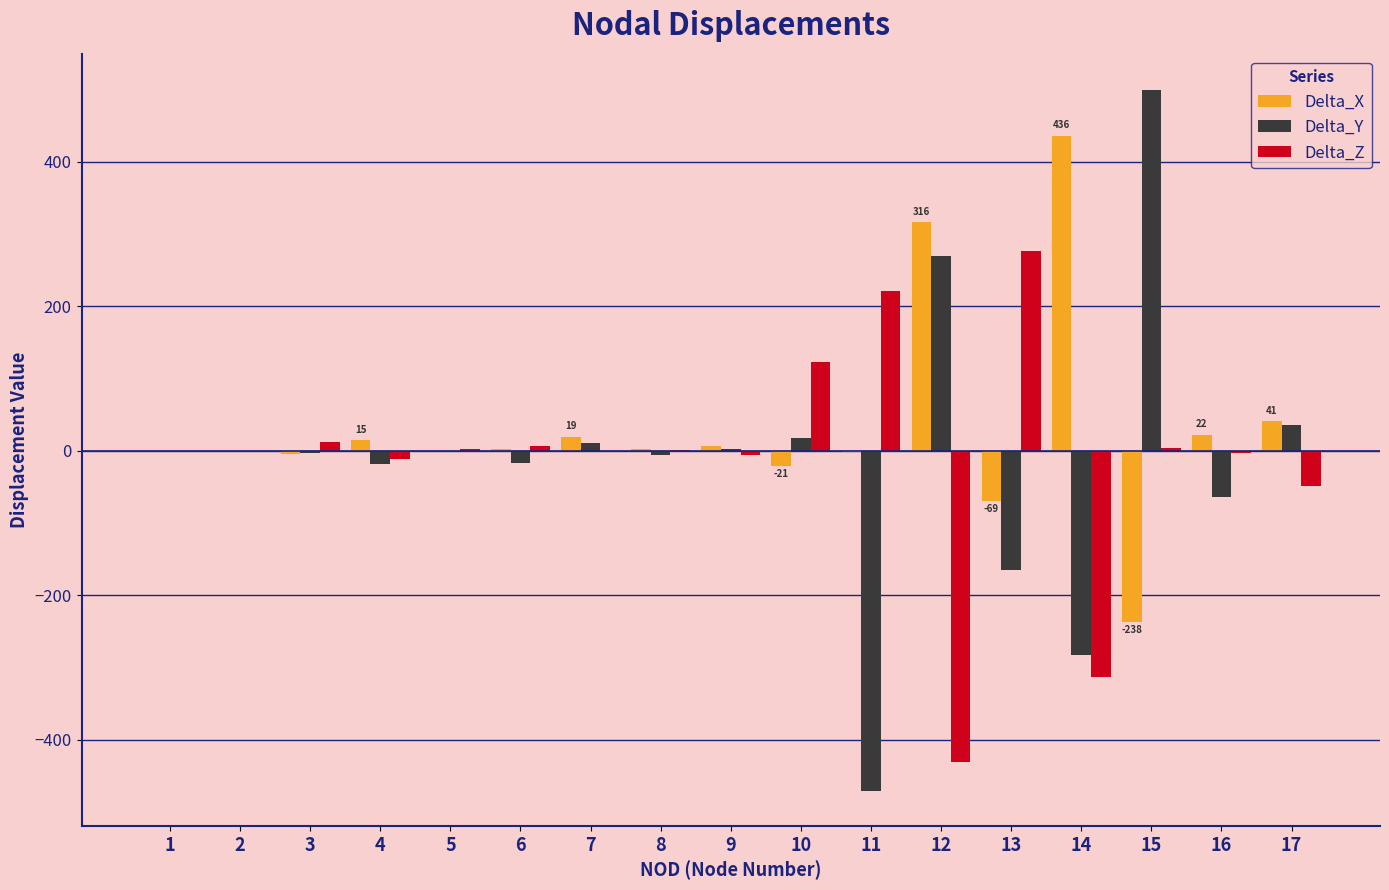

What is the sum of all Delta_Z values?

-166.9